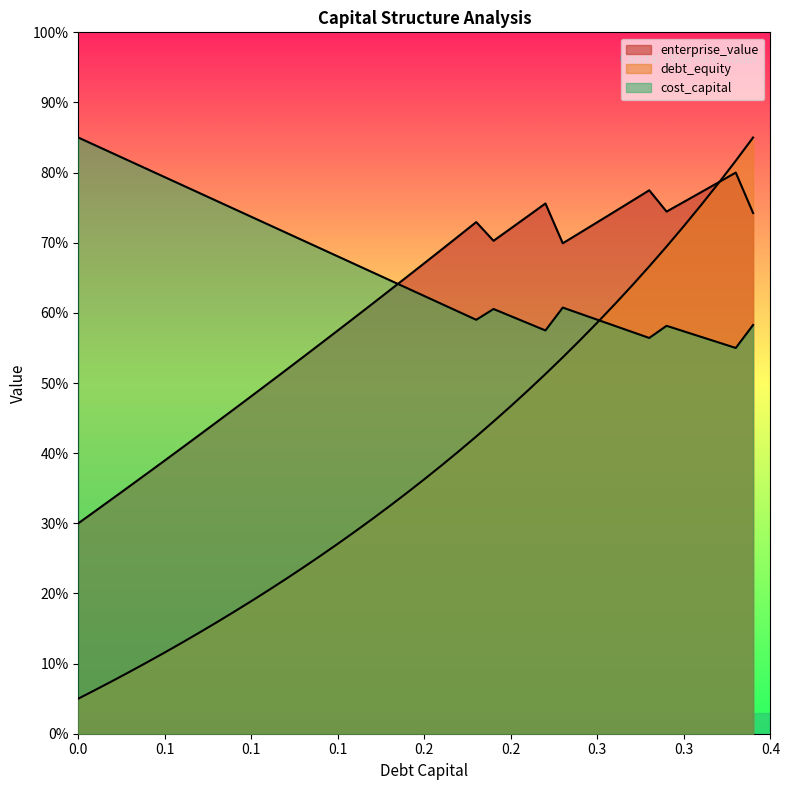

How many intersections are there between enterprise_value and cost_capital?

1